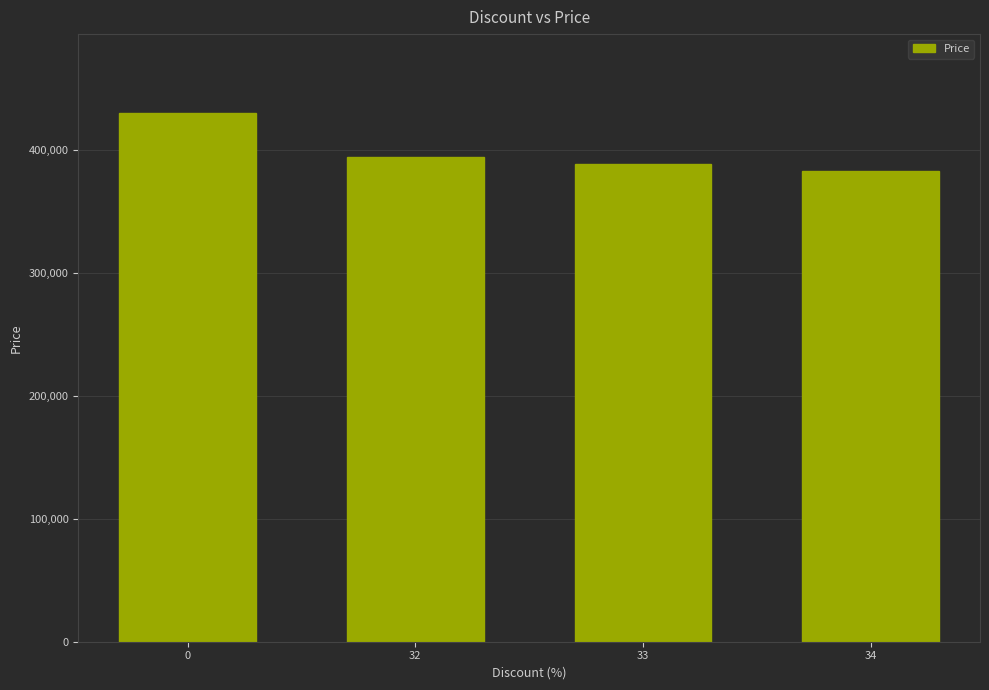

What is the value of the 3rd bar from the left?

388600